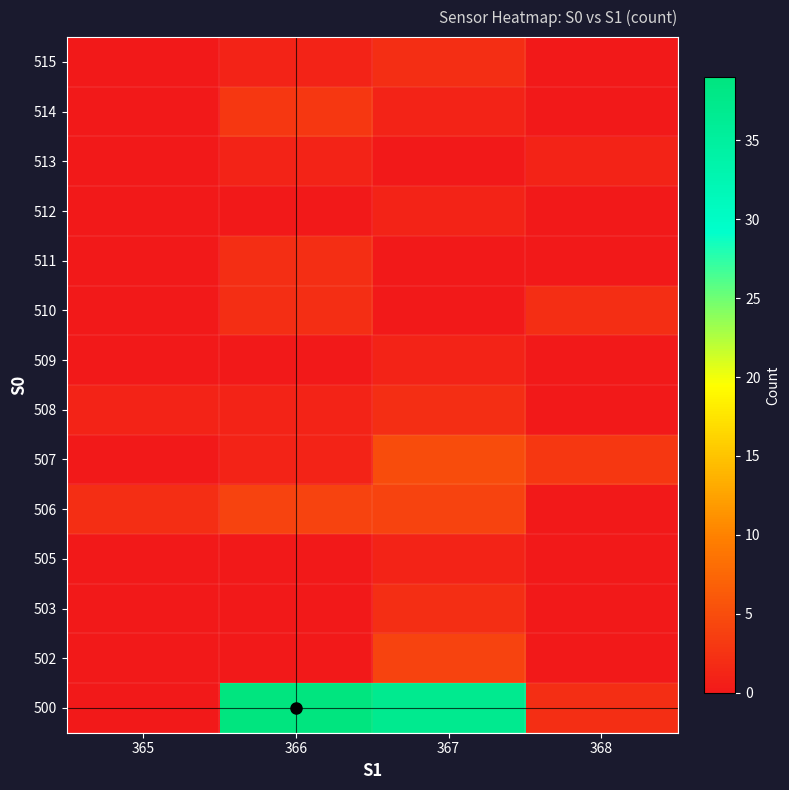

Count the number of data series in this chart.

14